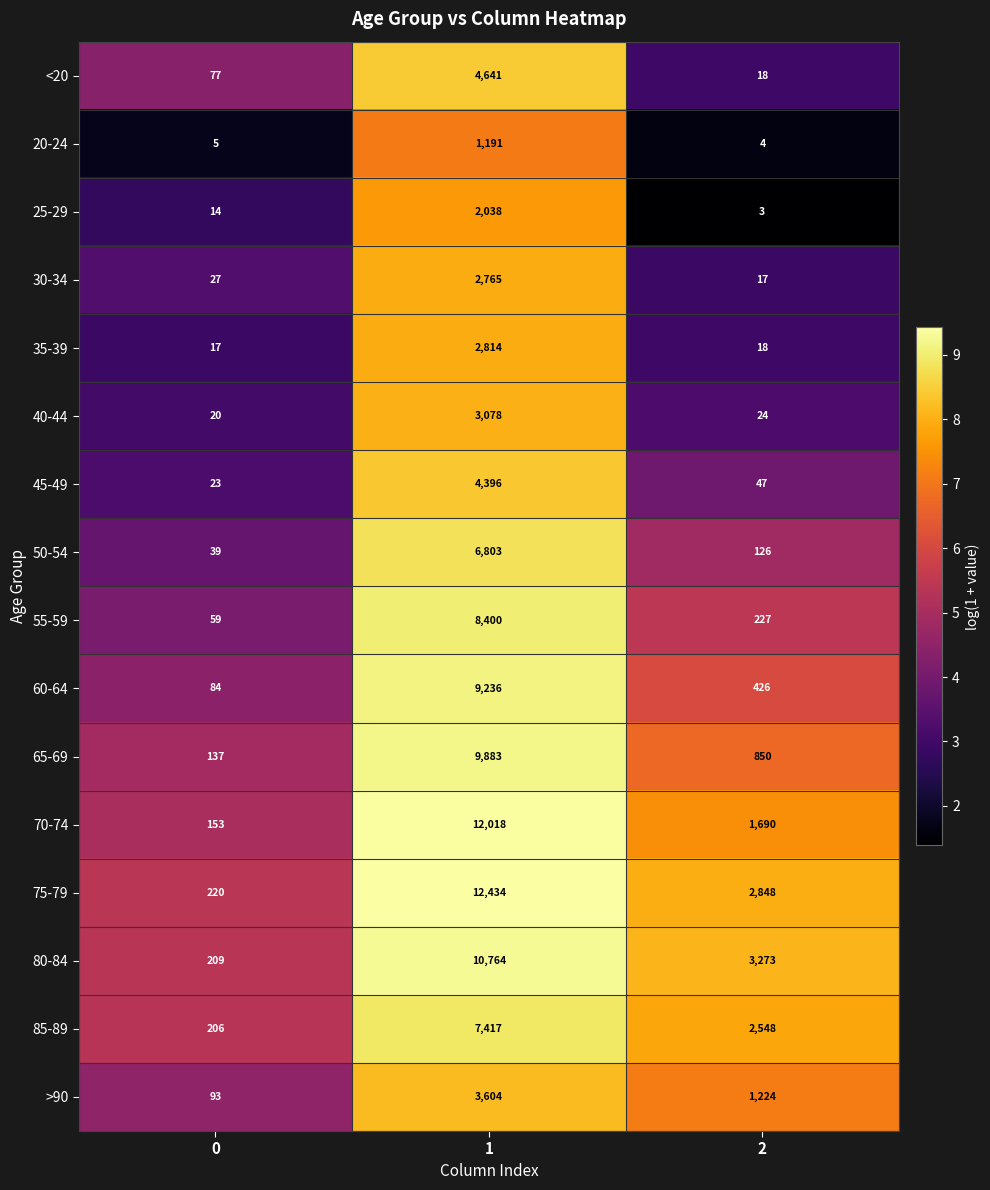

Count the number of categories in the chart.

3